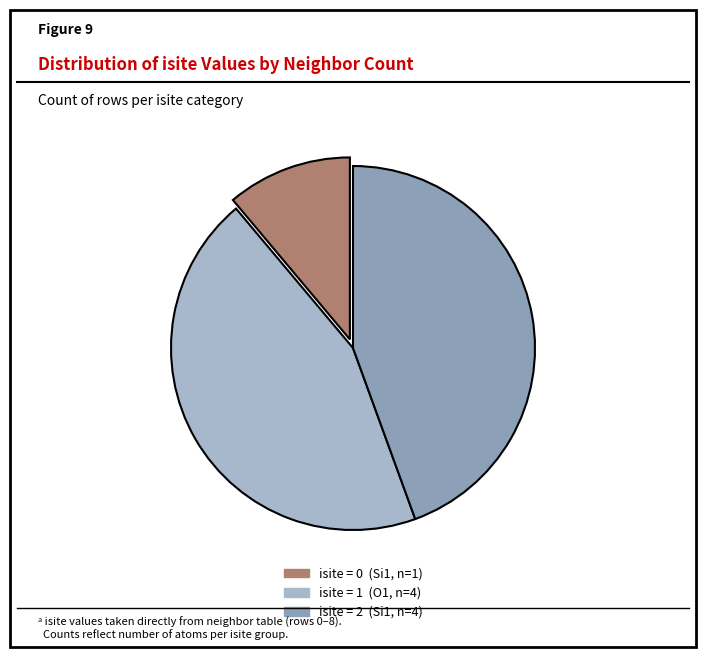

Is there a majority slice in this chart?

No